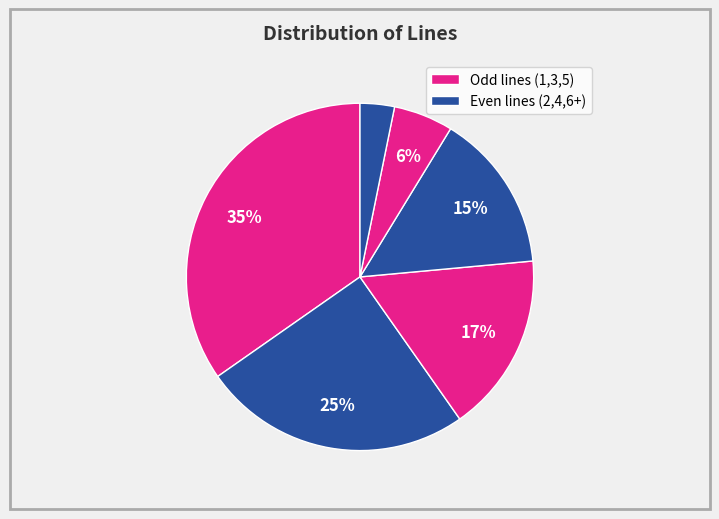

How many slices are in this pie chart?

6